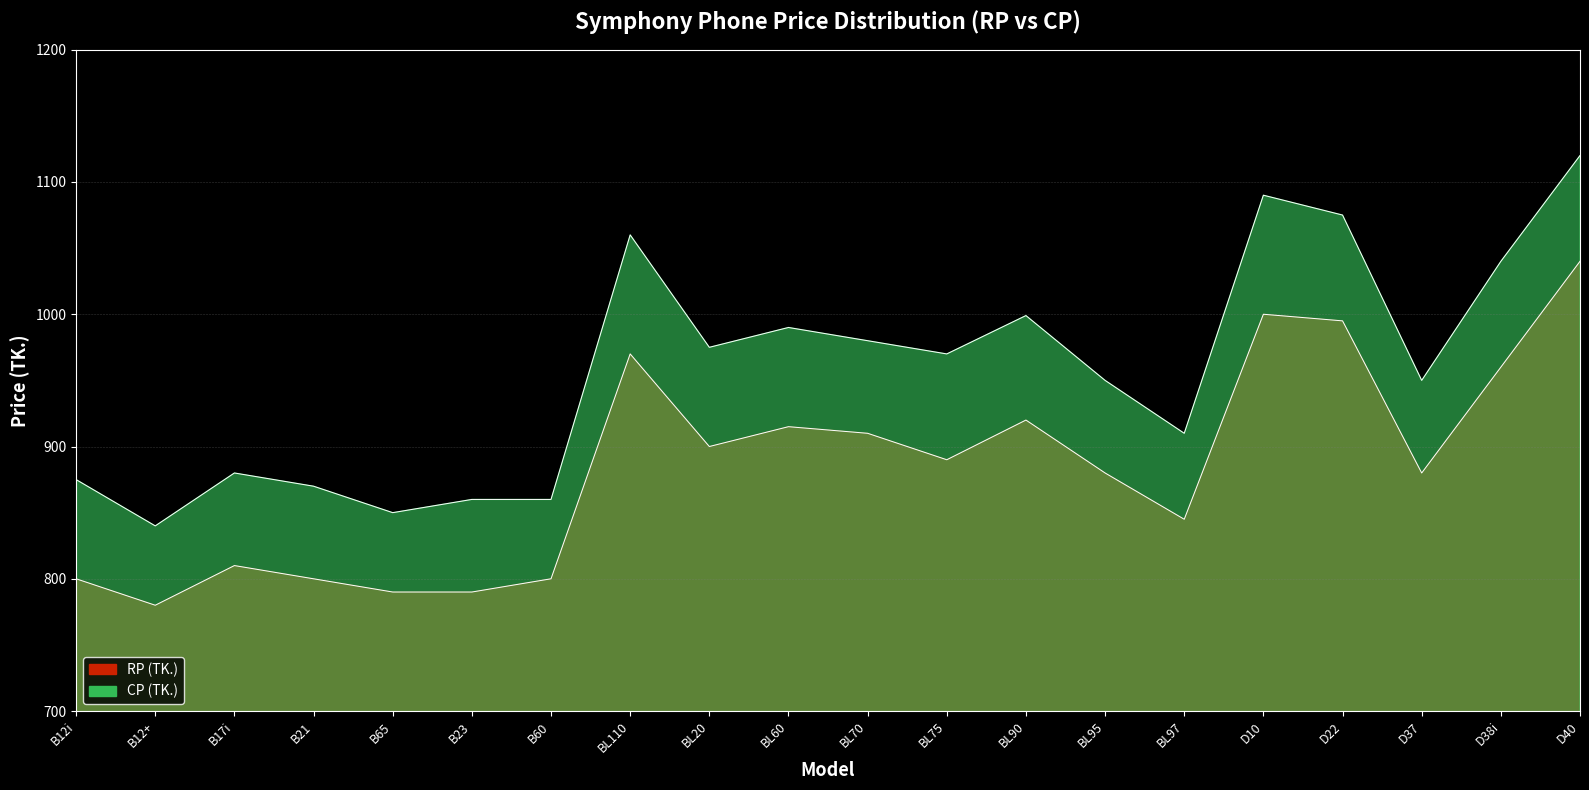

What are all the series names shown in the legend?

RP (TK.), CP (TK.)